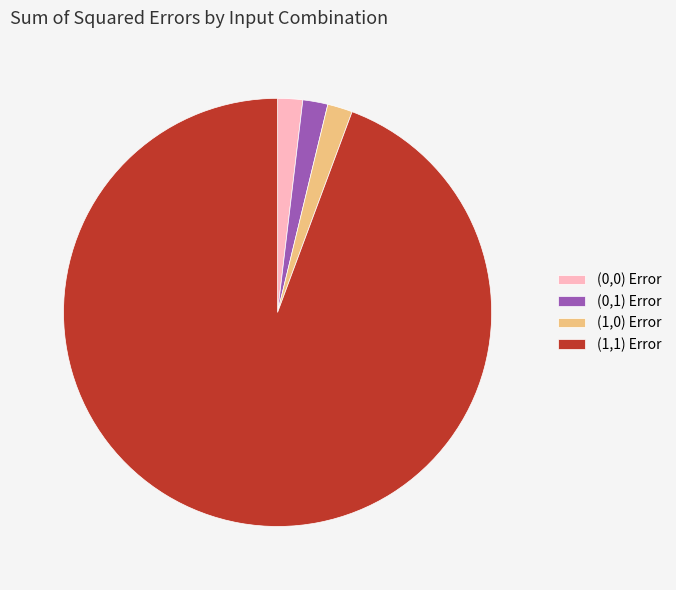

Is the sum of (0,0) Error and (1,0) Error greater than half?

No